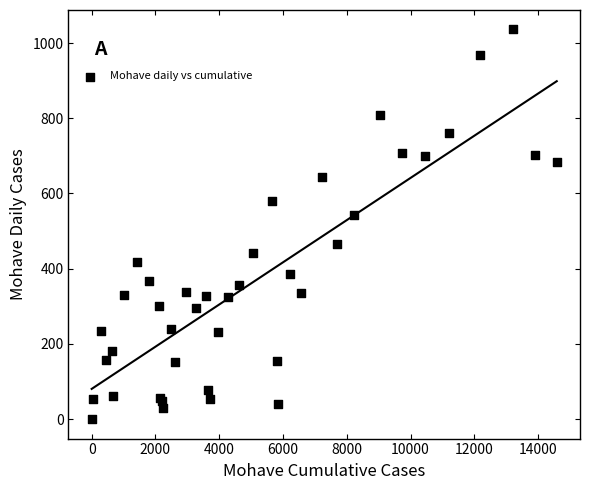

What Y value in the scatter plot is closest to 518?

544